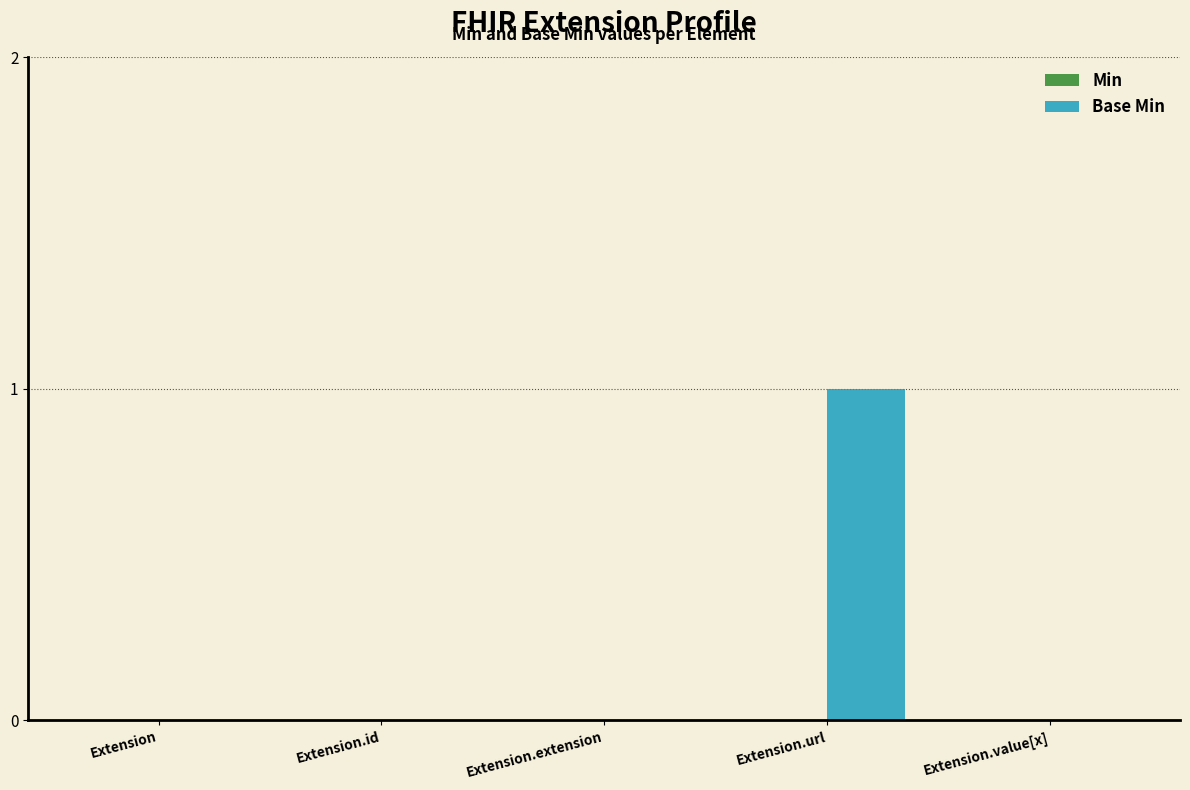

The value at Extension.value[x] is 0. True or false?

True